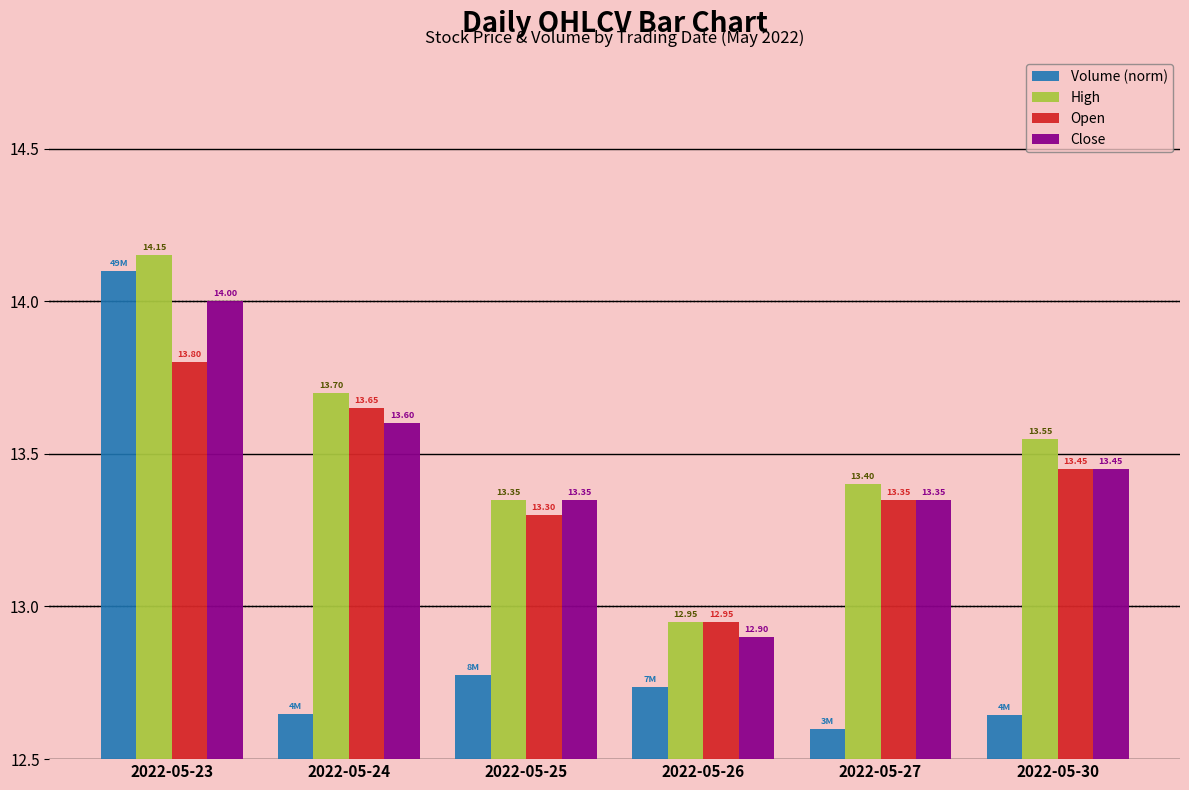

The Open series shows 17.2 at 2022-05-26. True or false?

False